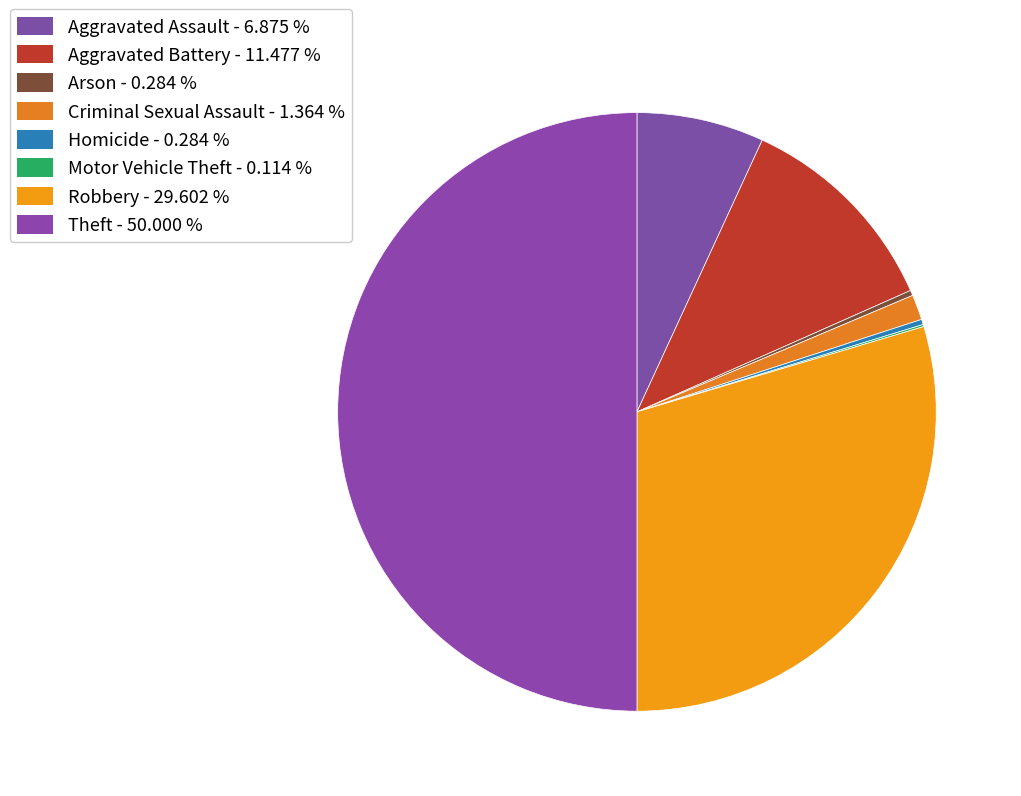

To the nearest percent, what is the difference between the largest and smallest slice percentages?

50%